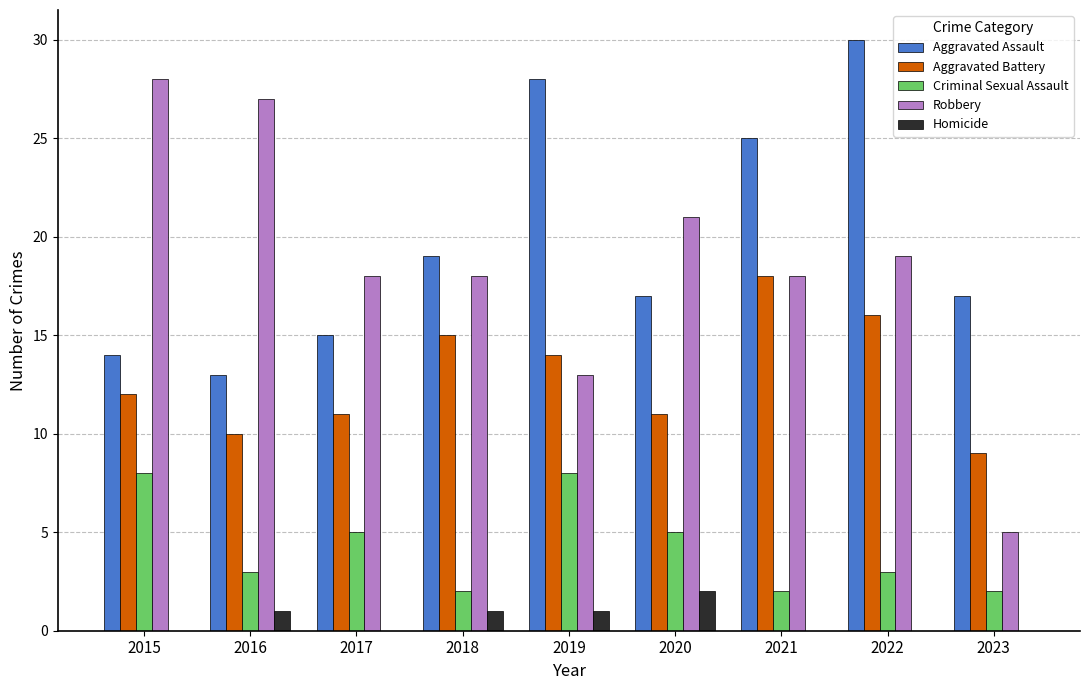

Reading left to right, list all the values displayed in this chart.

Aggravated Assault: 14	13	15	19	28	17	25	30	17
Aggravated Battery: 12	10	11	15	14	11	18	16	9
Criminal Sexual Assault: 8	3	5	2	8	5	2	3	2
Robbery: 28	27	18	18	13	21	18	19	5
Homicide: 0	1	0	1	1	2	0	0	0